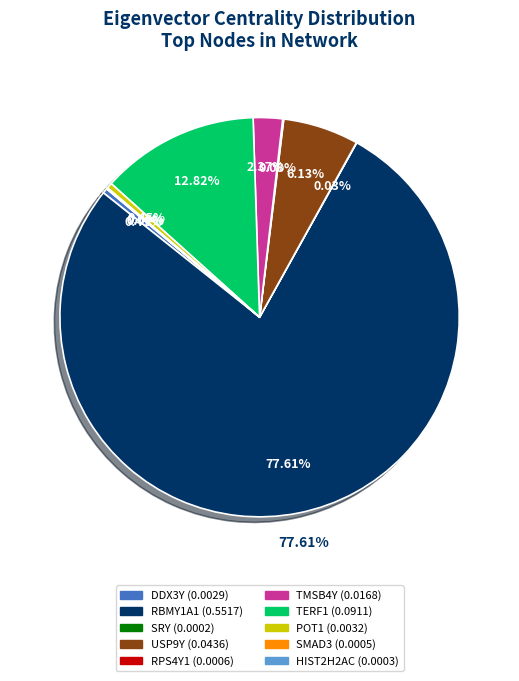

What percentage is the RBMY1A1 slice, to the nearest percent?

78%